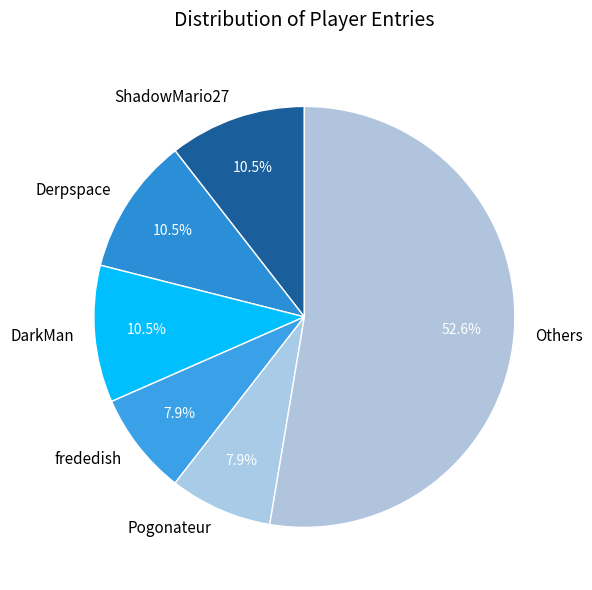

What is the total percentage of Pogonateur and ShadowMario27?

18.4%